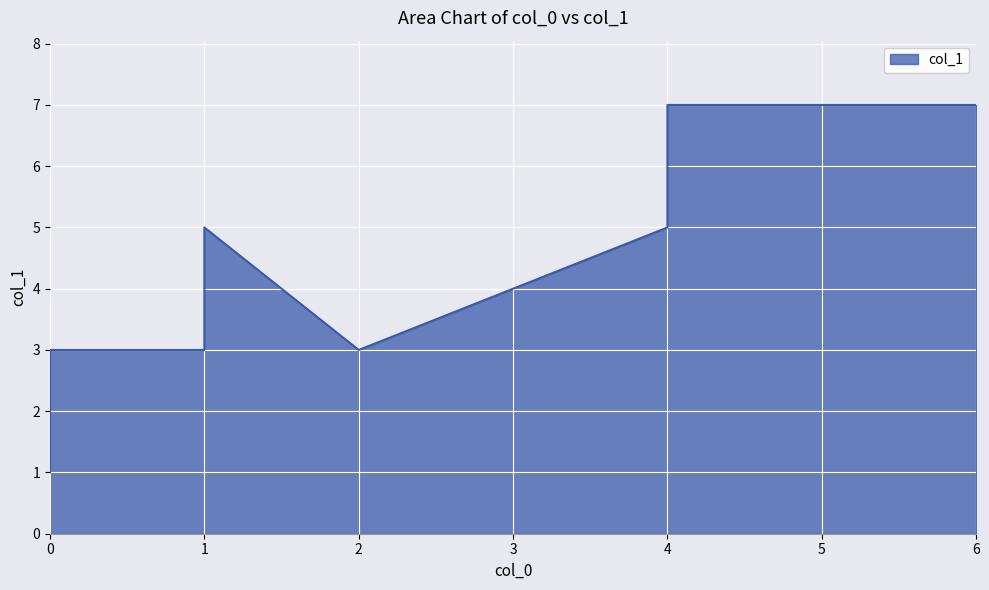

What is the sum of all values?

41